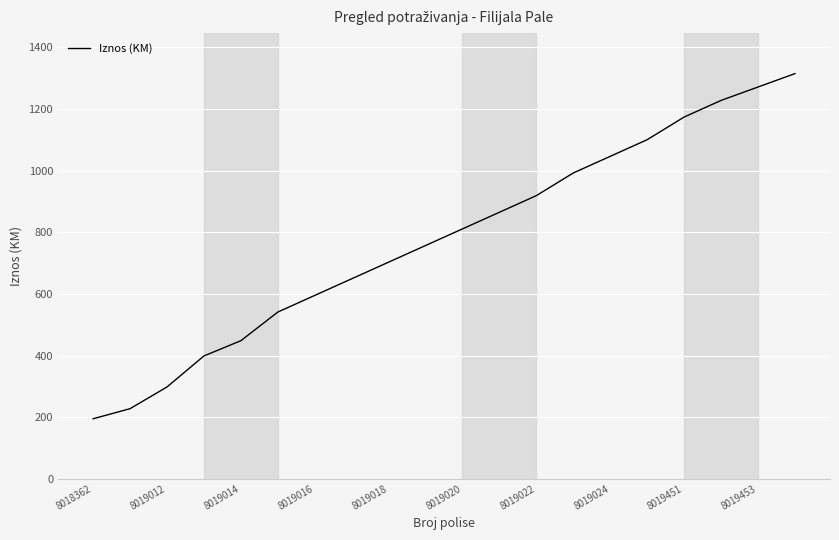

What is the difference between the maximum and minimum values?

1120.4